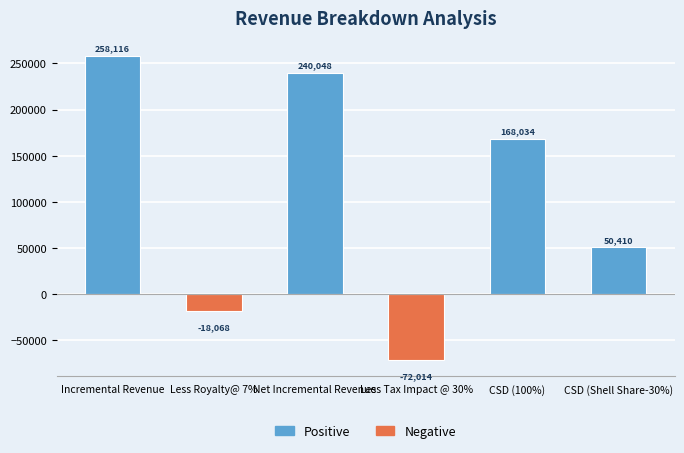

Is it true that the value at Less Royalty@ 7% is -18068.2?

True